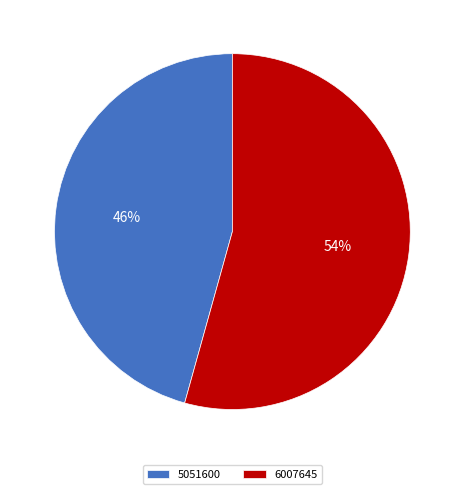

Do 6007645 and 5051600 together represent more than half of the pie?

Yes